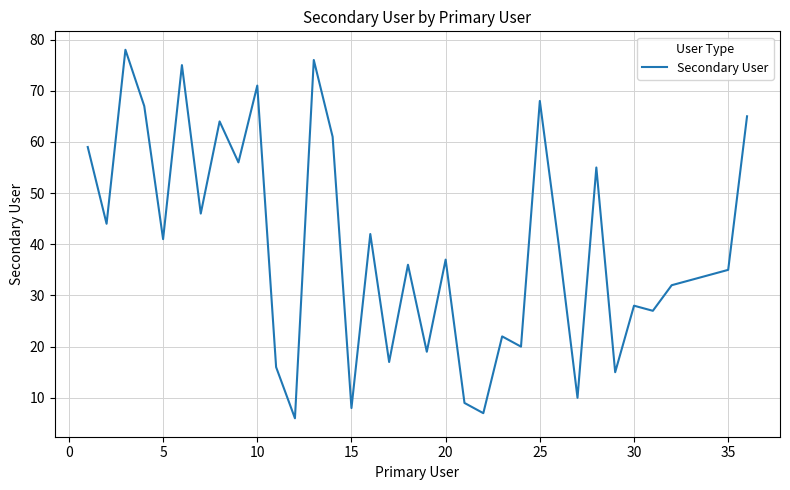

What is the maximum value shown in the chart?

78